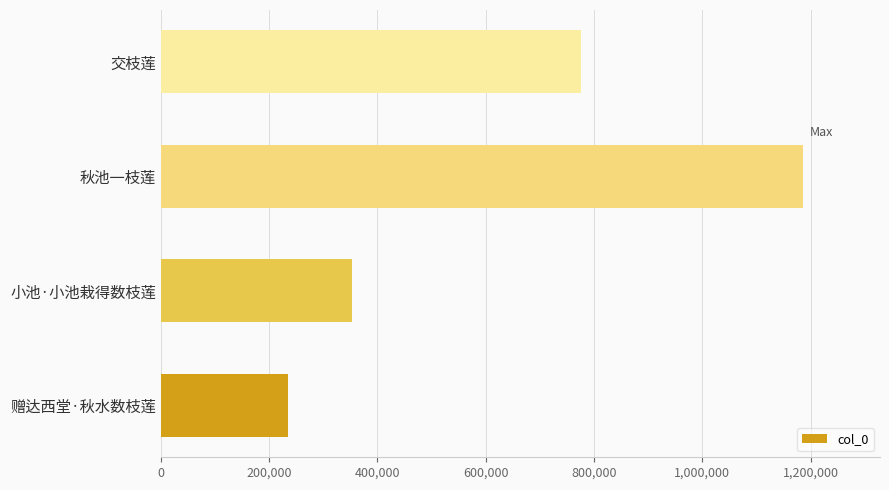

Is it true that the value at 赠达西堂·秋水数枝莲 is 369997?

False